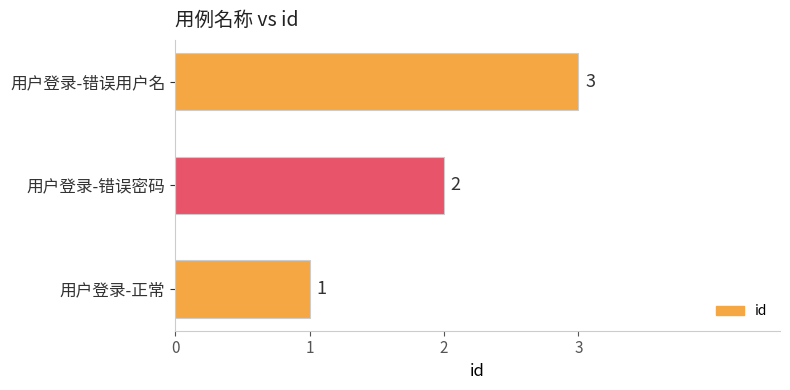

What is the sum of the values at 用户登录-正常 and 用户登录-错误用户名?

4